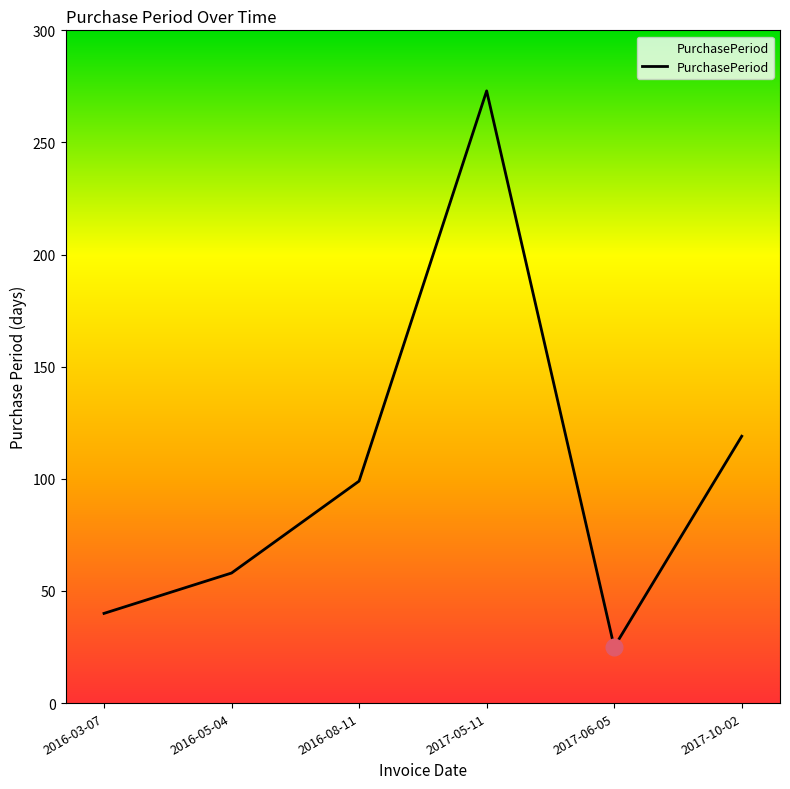

What is the difference between the values at 2017-05-11 and 2017-06-05?

248